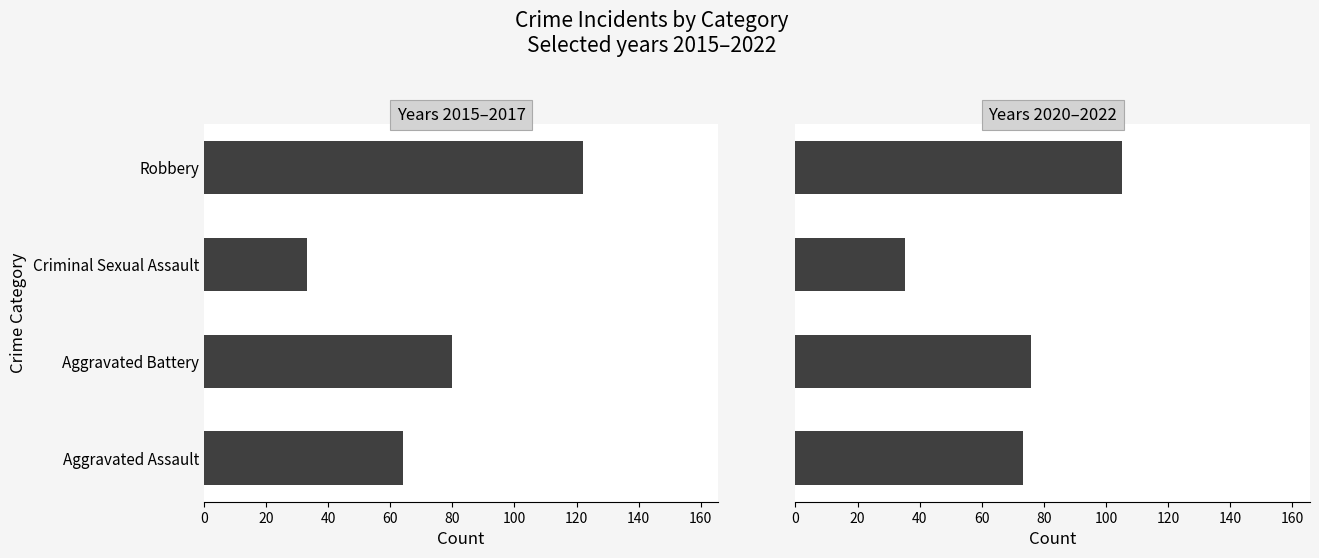

Reading right to left, what are all the values shown in this chart?

2015–2017: 122.0	33.3	80.0	64.0
2020–2022: 105.0	35.3	76.0	73.3